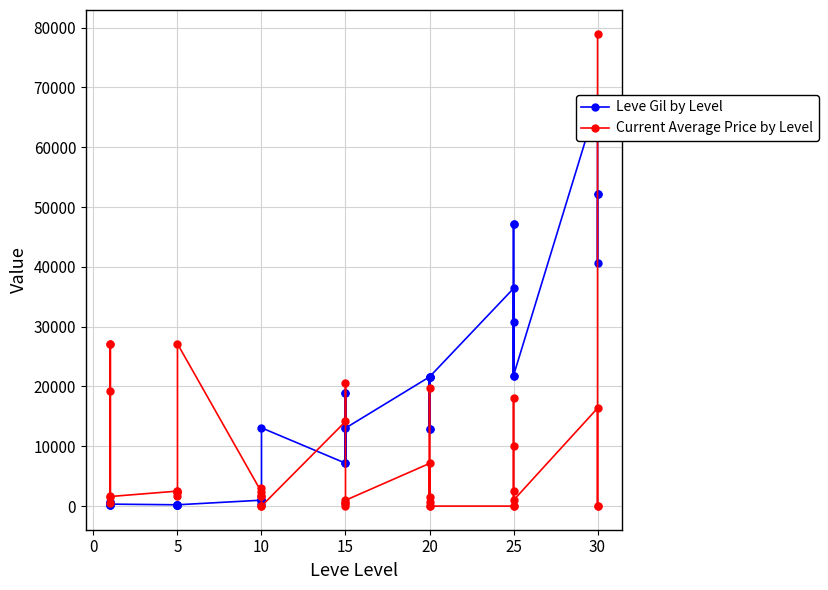

What is the value of the Current Average Price by Level point at the 8th from the left?

1648